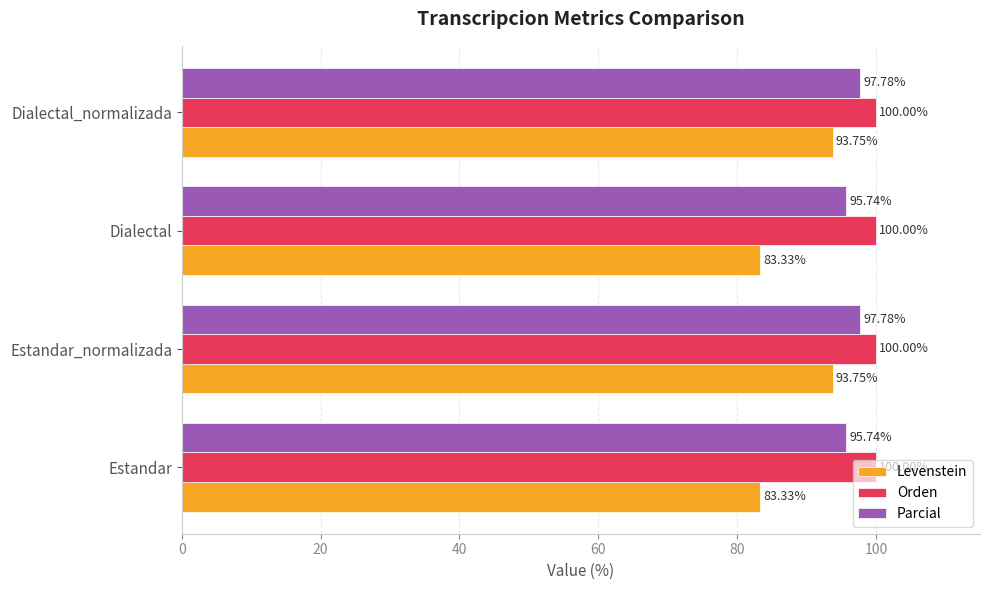

List the series in order of their overall mean, highest first.

Orden, Parcial, Levenstein